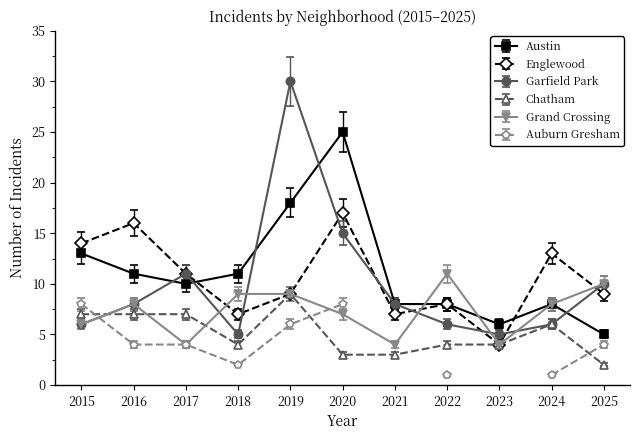

What is the difference between the Englewood values at 2025 and 2024?

4